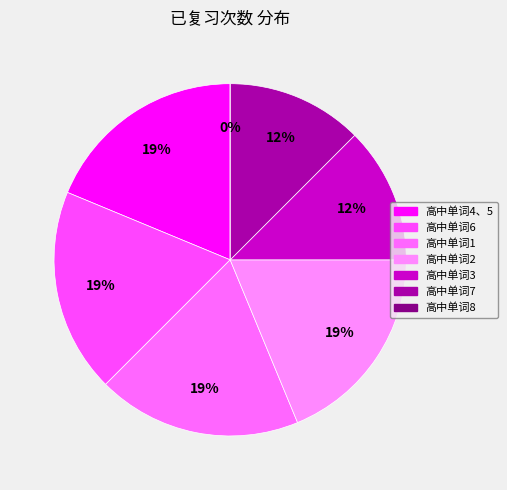

Which slice is the smallest?

高中单词8